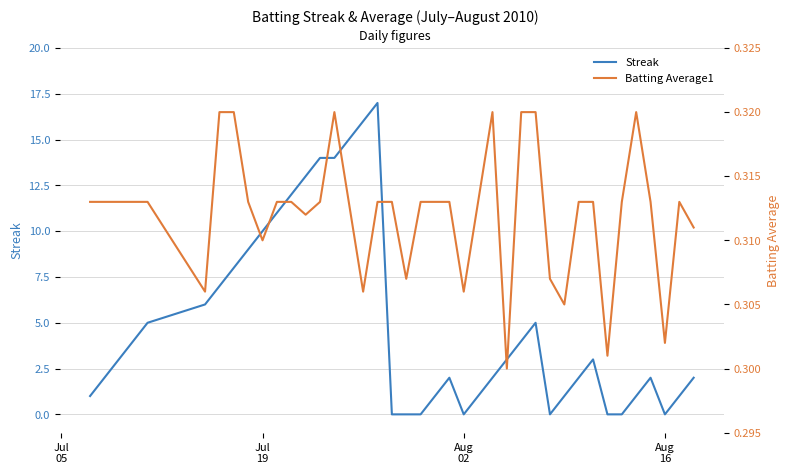

Is it true that Batting Average1 equals 0.1 at Aug
16?

False